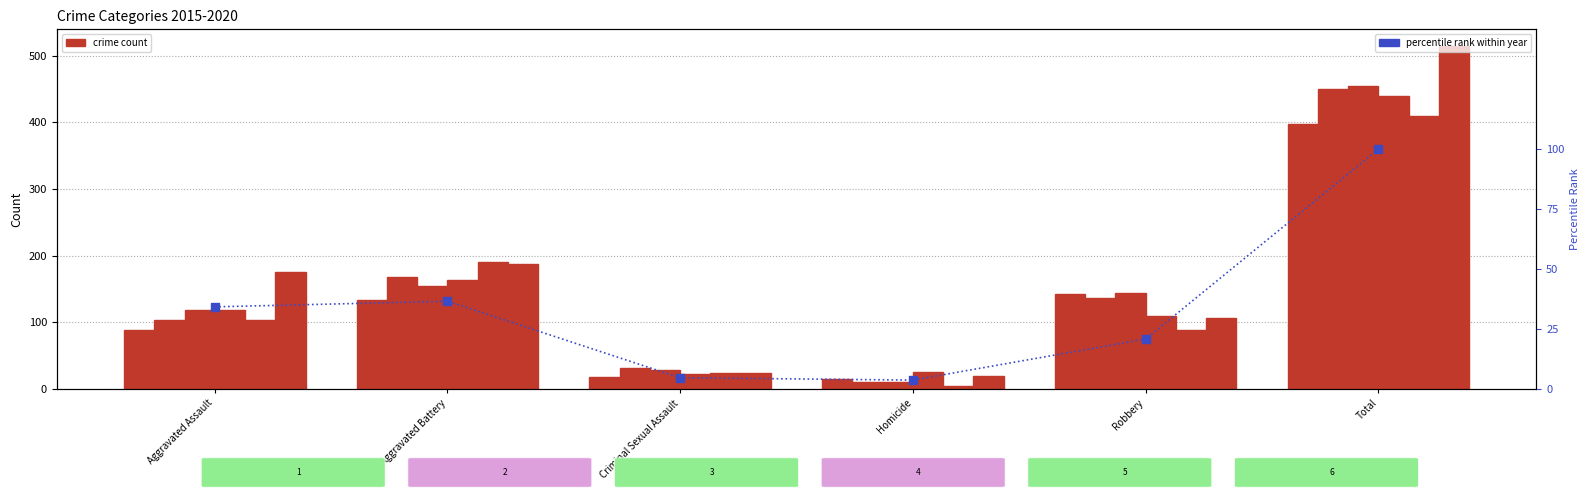

Approximately how many times larger is the value at Criminal Sexual Assault compared to Robbery?

0.2